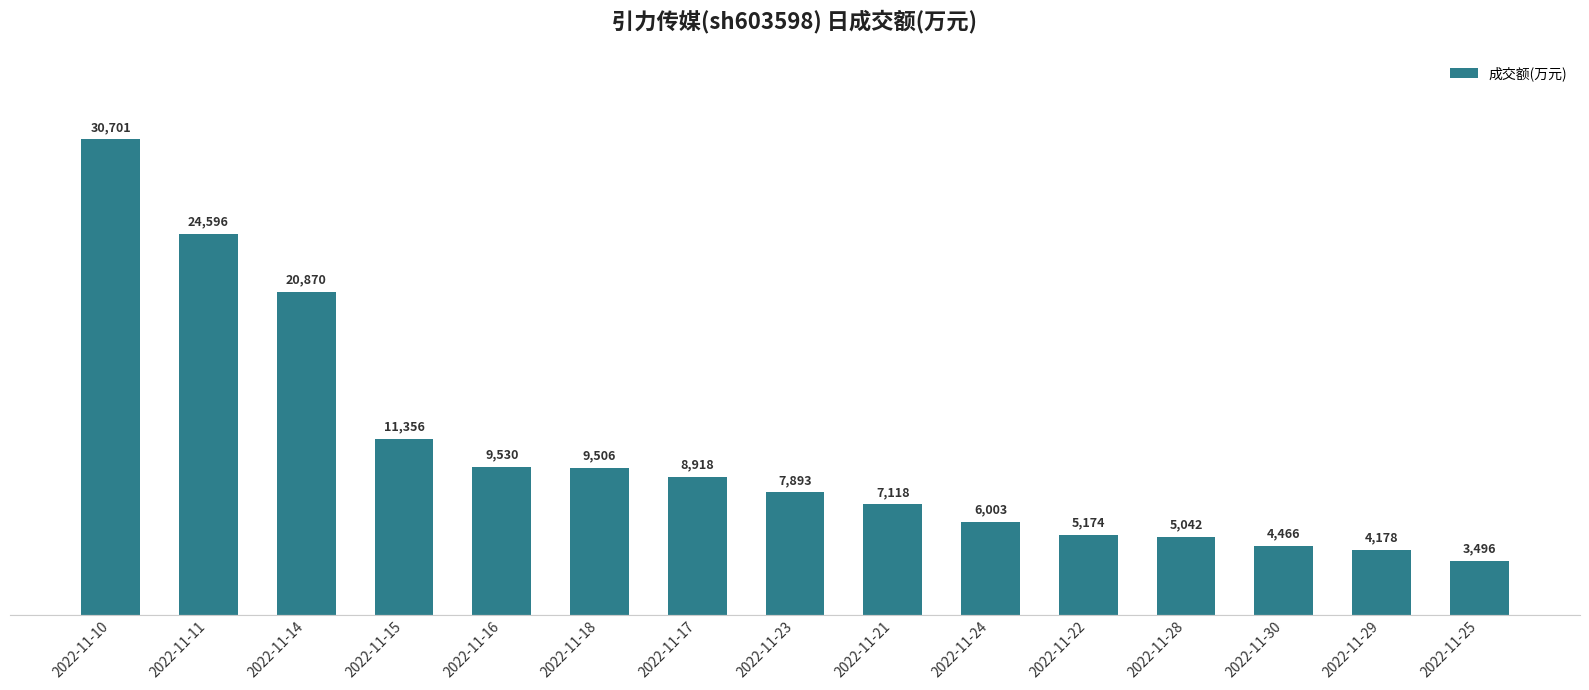

How many series are shown in this chart?

1